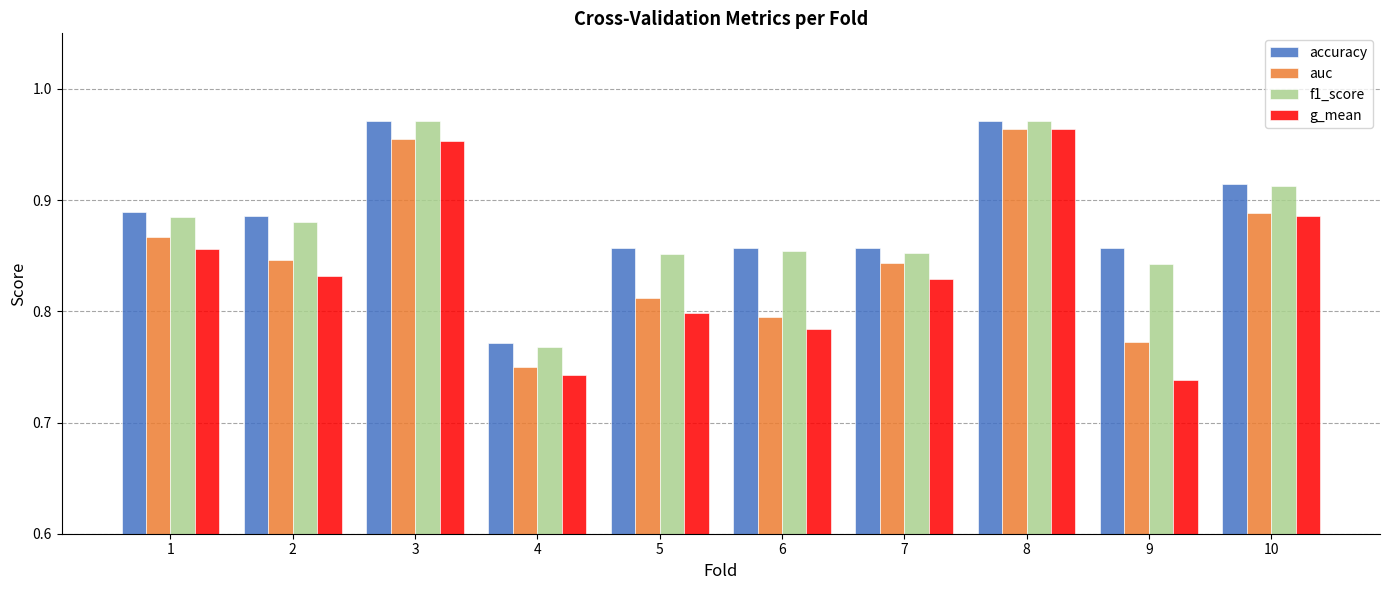

What is the difference between the maximum and minimum values in the accuracy series?

0.2